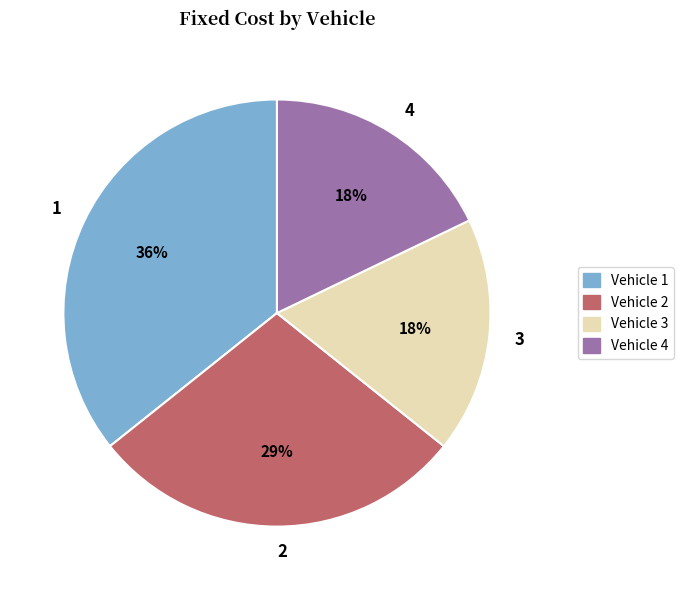

Does 3 represent more than half of the total?

No